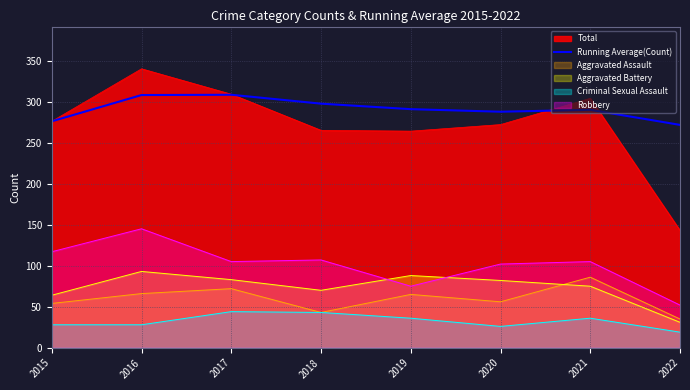

Rank the series at 2020 from highest to lowest value.

Running Average(Count), Total, Robbery, Aggravated Battery, Aggravated Assault, Criminal Sexual Assault